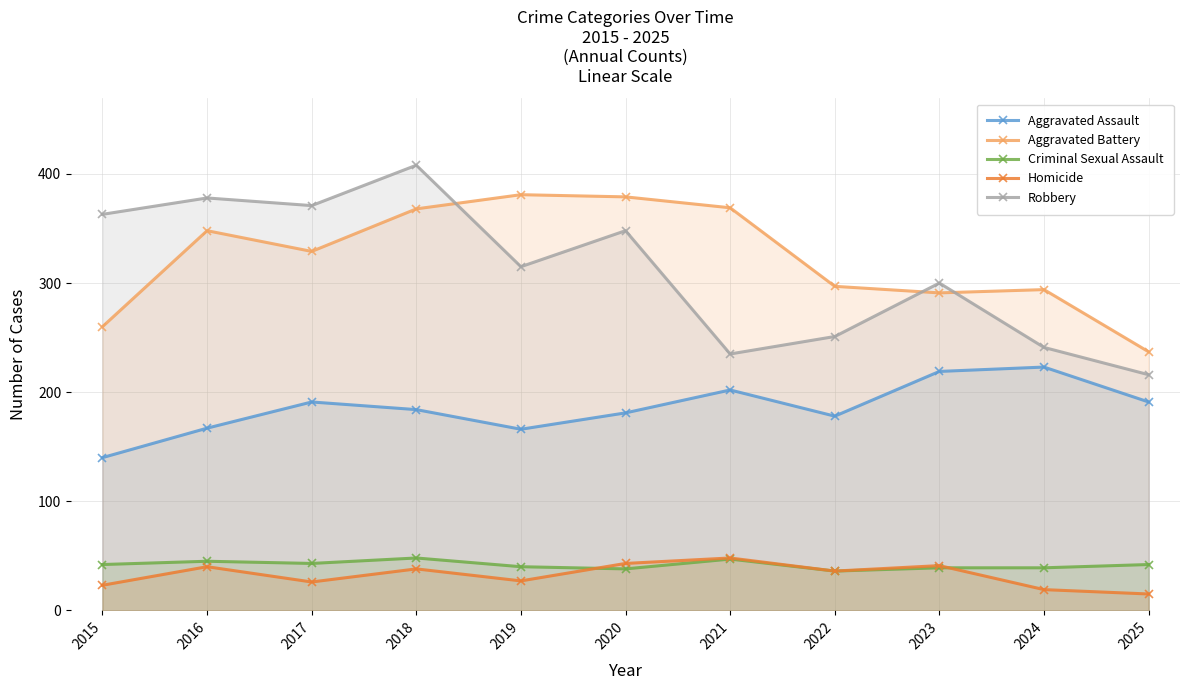

Which series has the largest range (max minus min)?

Robbery